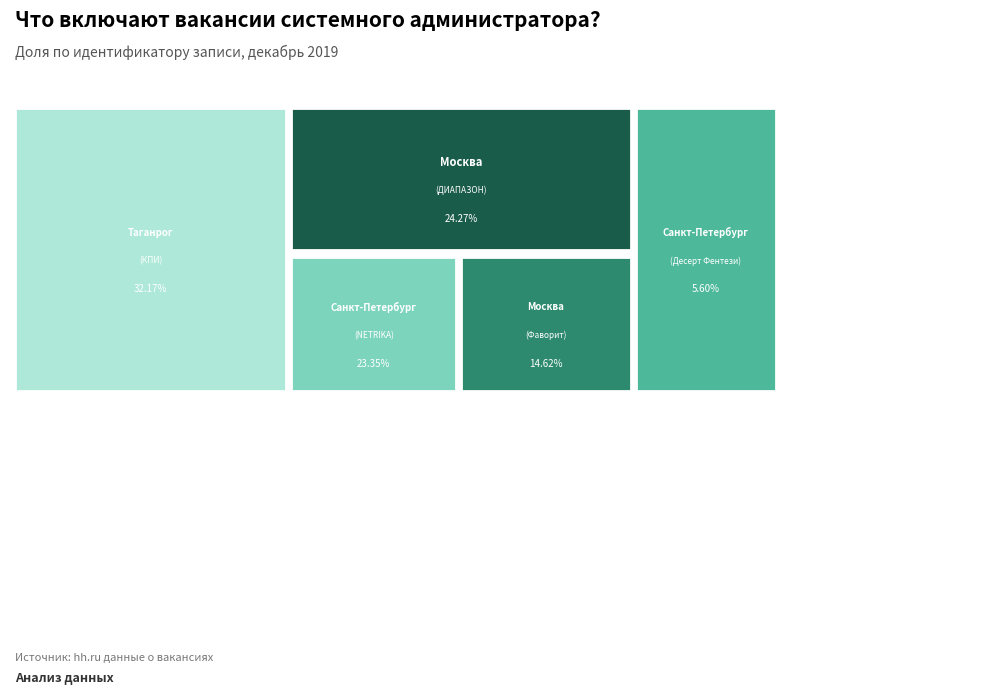

Count the number of slices in the pie.

5